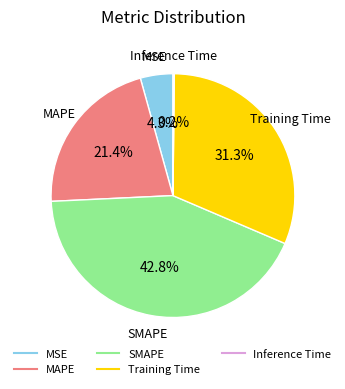

Which category has the biggest portion of the pie?

SMAPE